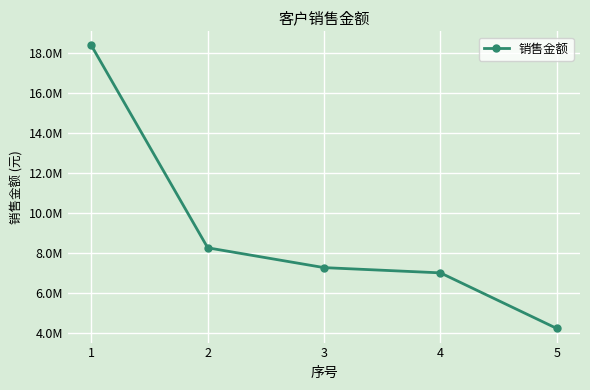

Is this an area chart (filled region under the line)?

No